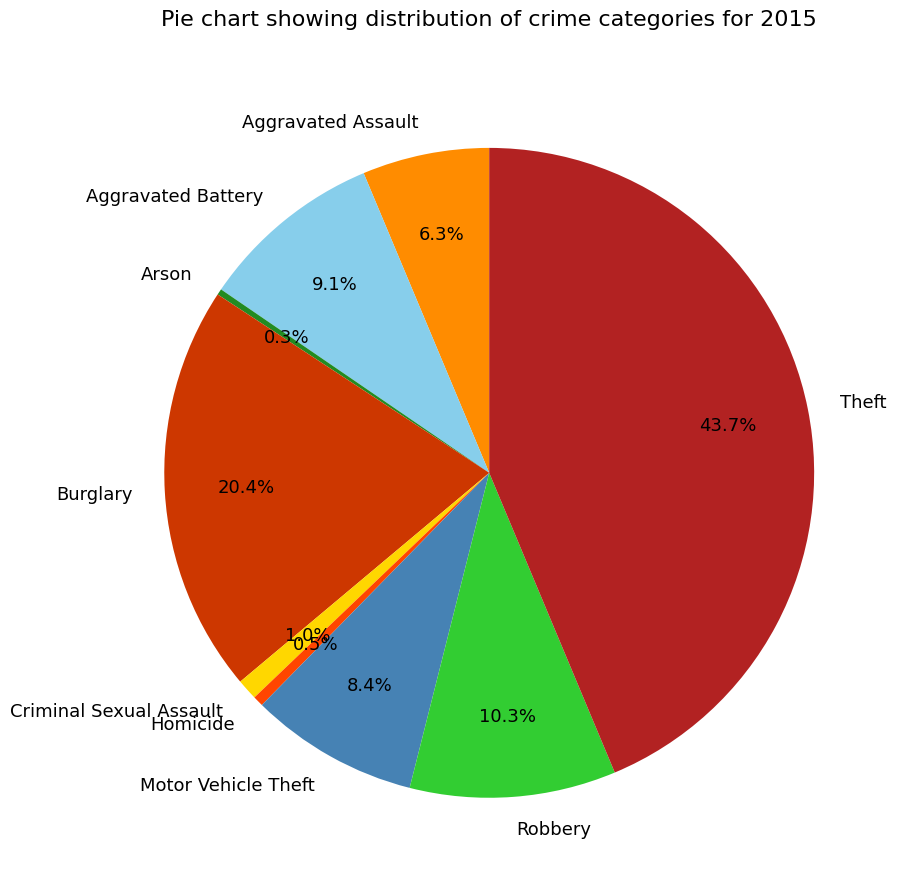

Is it true that Burglary is 20% of the pie?

True